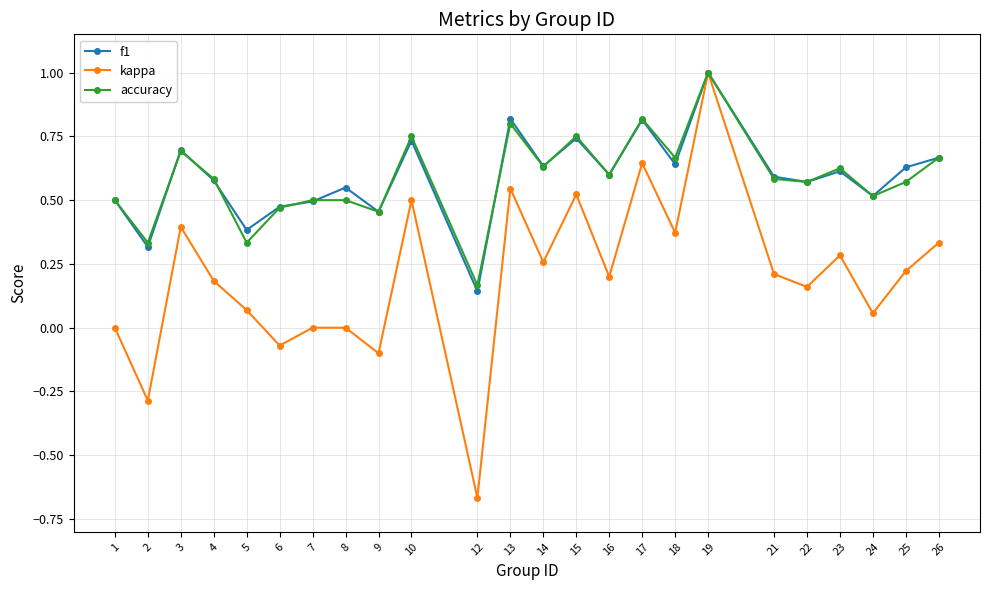

Which label corresponds to the largest value in the chart?

19